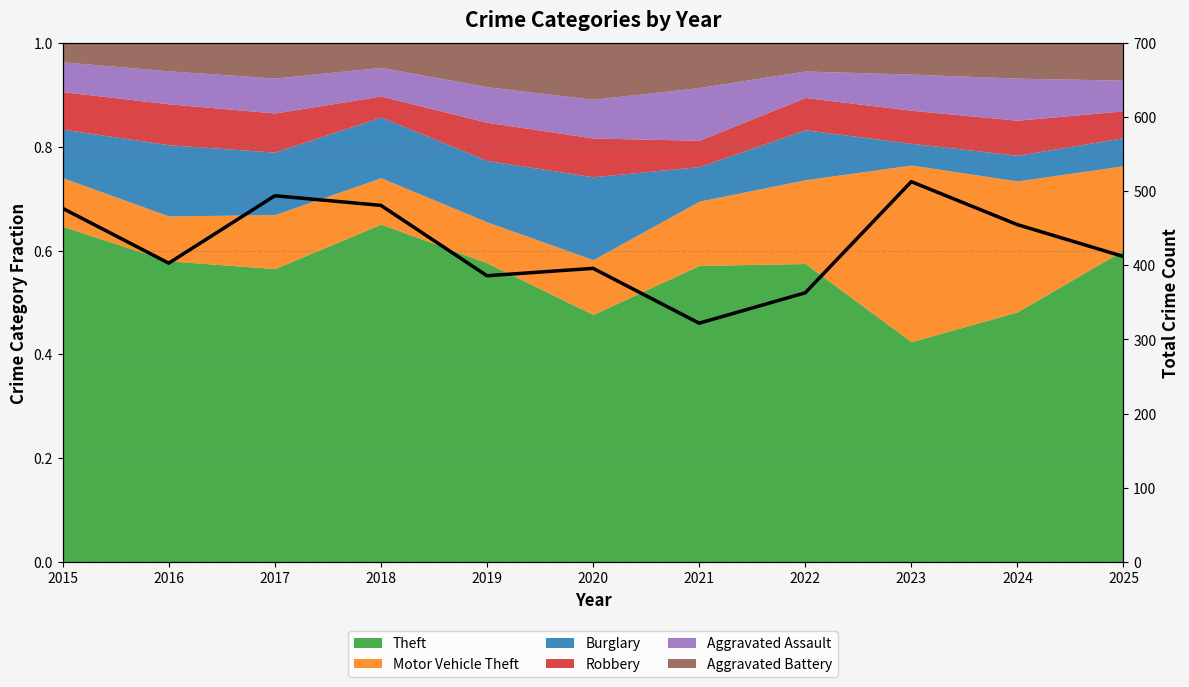

What is the approximate value at 2018, to the nearest 5?

480